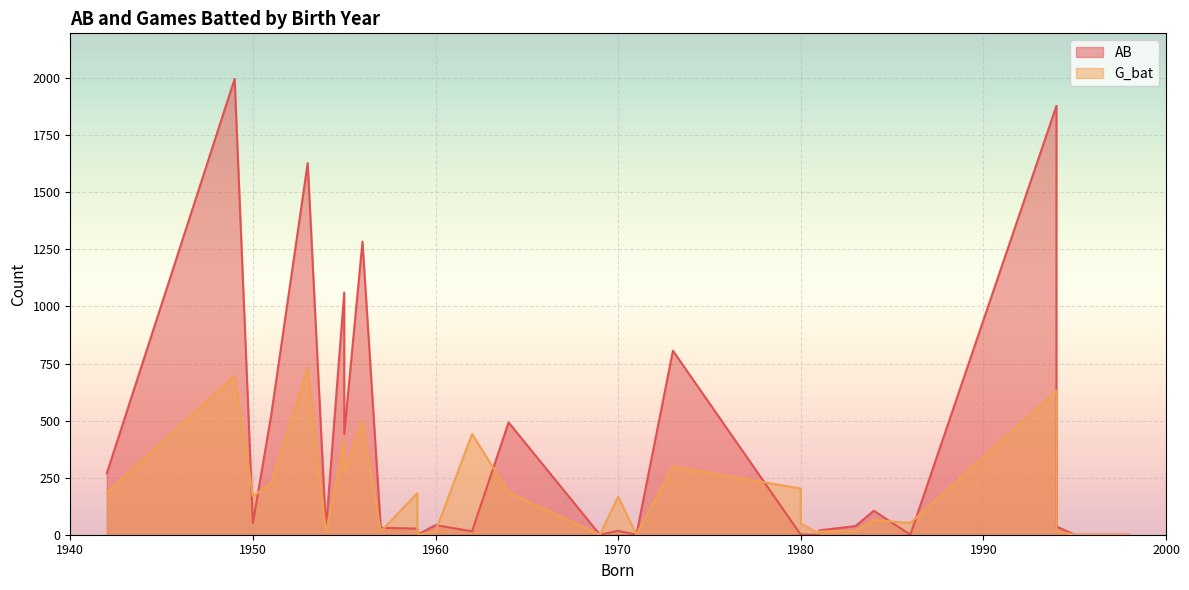

What are all the series names shown in the legend?

AB, G_bat